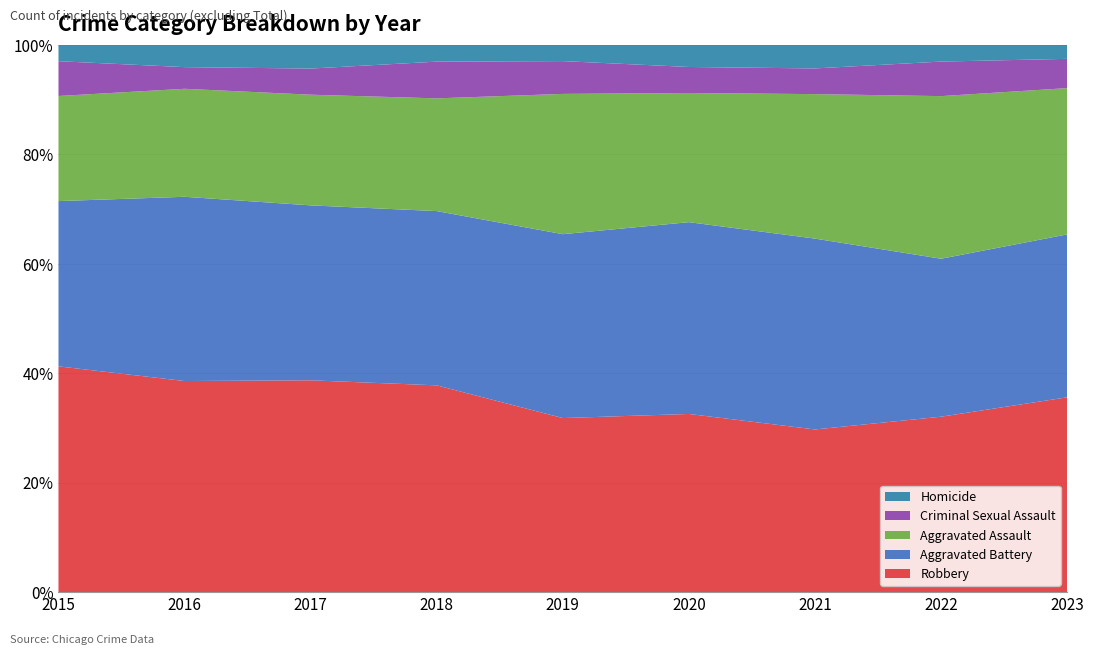

Reading right to left, list all the values displayed in this chart.

Robbery: 2023=586	2022=452	2021=456	2020=589	2019=515	2018=642	2017=689	2016=731	2015=623
Aggravated Battery: 2023=490	2022=407	2021=535	2020=634	2019=544	2018=541	2017=569	2016=638	2015=456
Aggravated Assault: 2023=440	2022=419	2021=405	2020=427	2019=415	2018=350	2017=360	2016=374	2015=290
Criminal Sexual Assault: 2023=88	2022=89	2021=72	2020=86	2019=97	2018=114	2017=85	2016=75	2015=96
Homicide: 2023=42	2022=43	2021=66	2020=73	2019=48	2018=52	2017=77	2016=77	2015=45